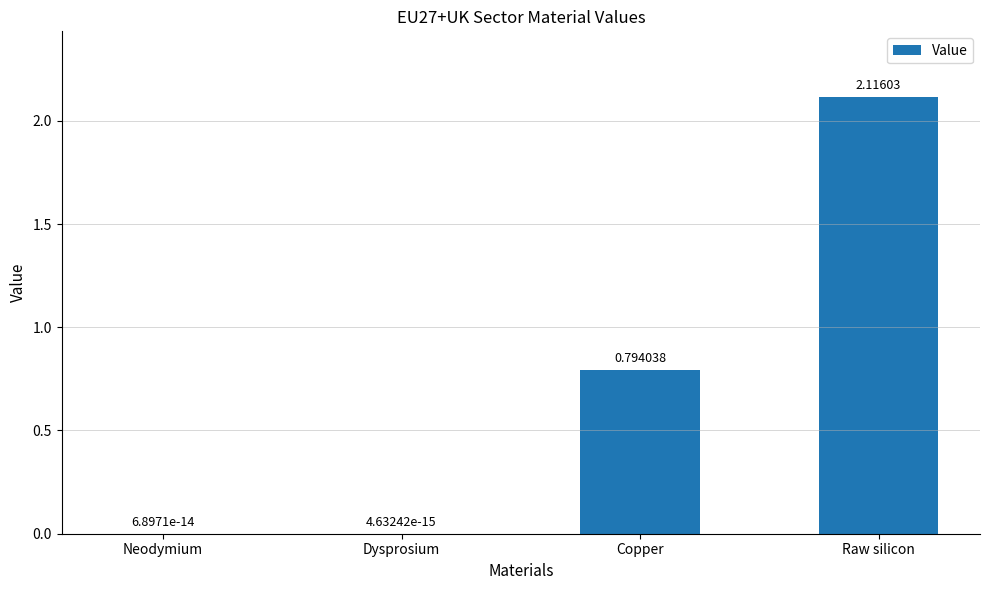

Are the bars grouped side by side (vs. stacked)?

No